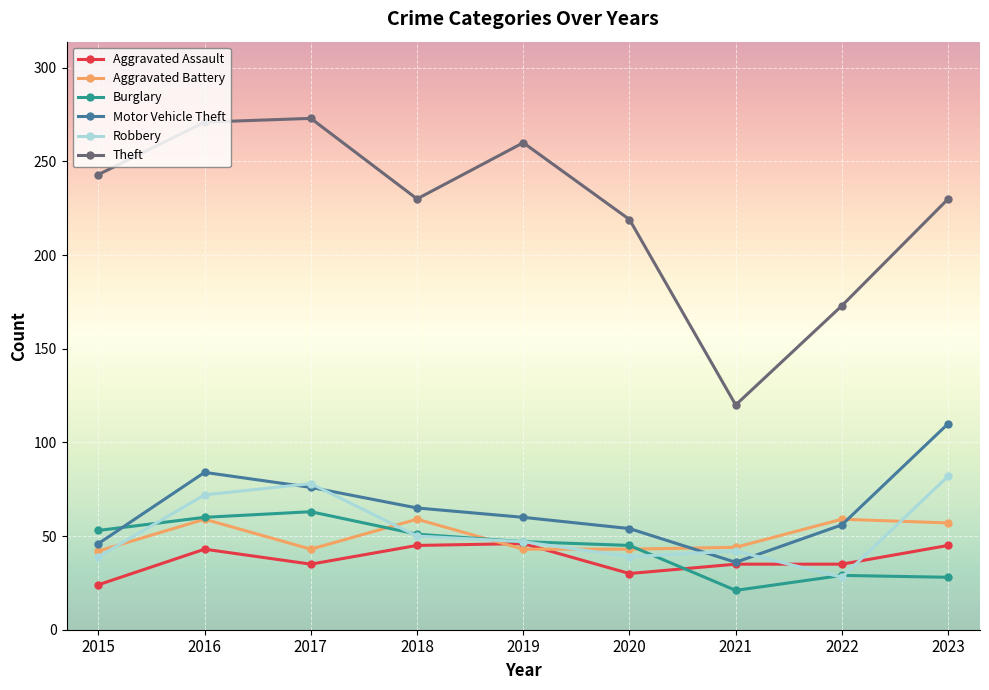

What is the value of the Aggravated Assault point at the 5th from the left?

46